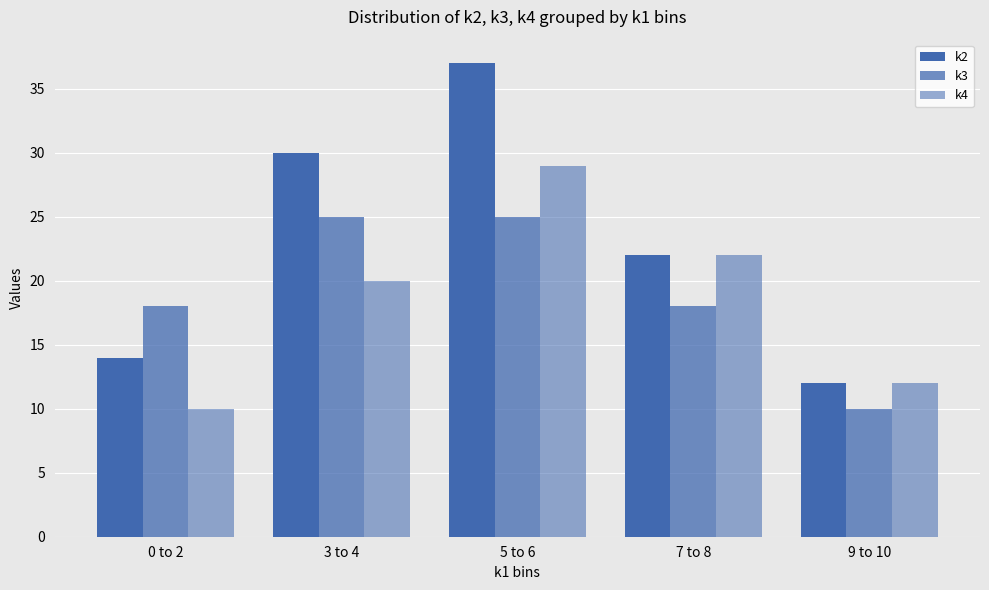

What is the difference between the highest and lowest values at 7 to 8?

4